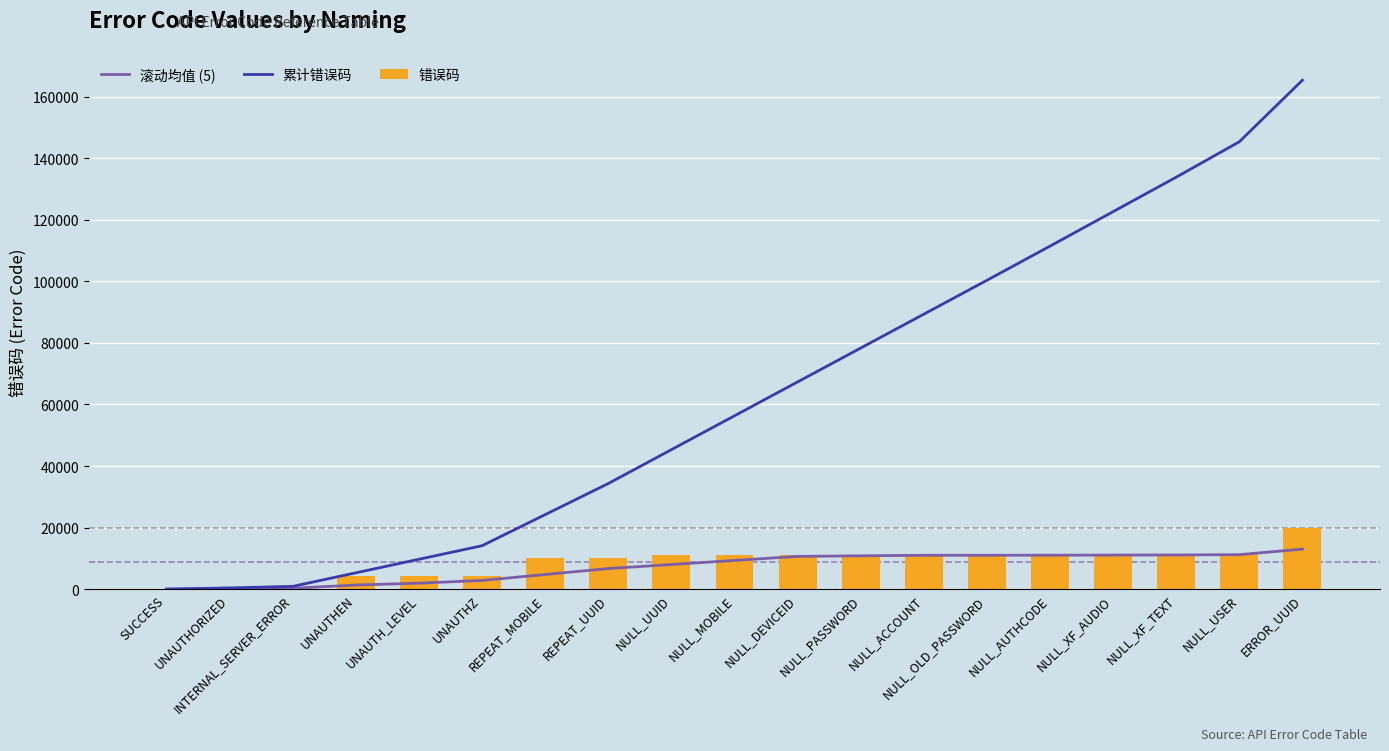

How many values in the 错误码 series exceed 11002?

9